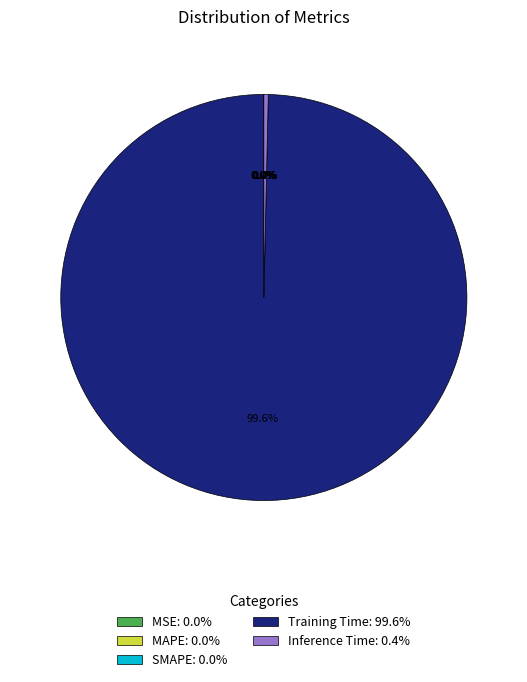

Does any single category account for the majority?

Yes